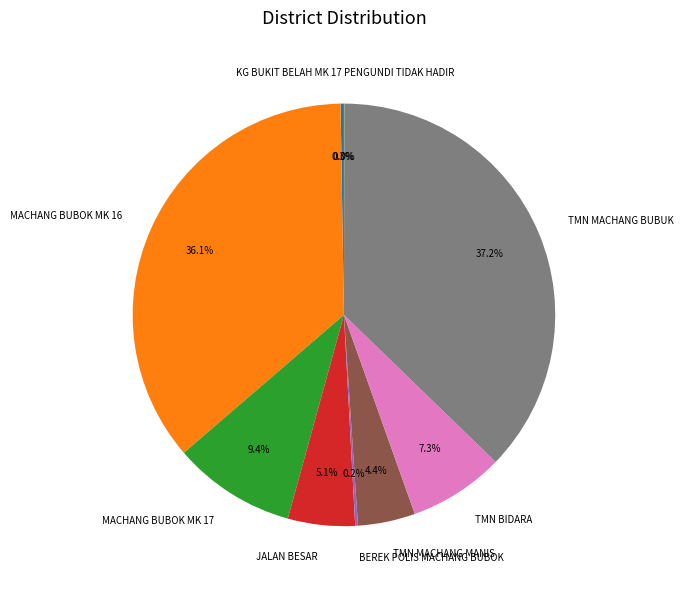

Is it true that TMN BIDARA is 7% of the pie?

True